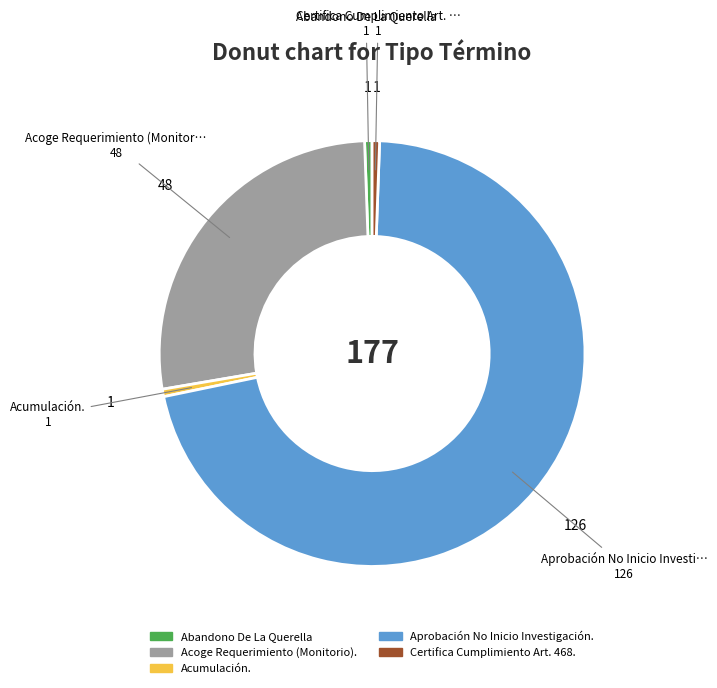

Which category has the biggest portion of the pie?

Aprobación No Inicio Investigación.